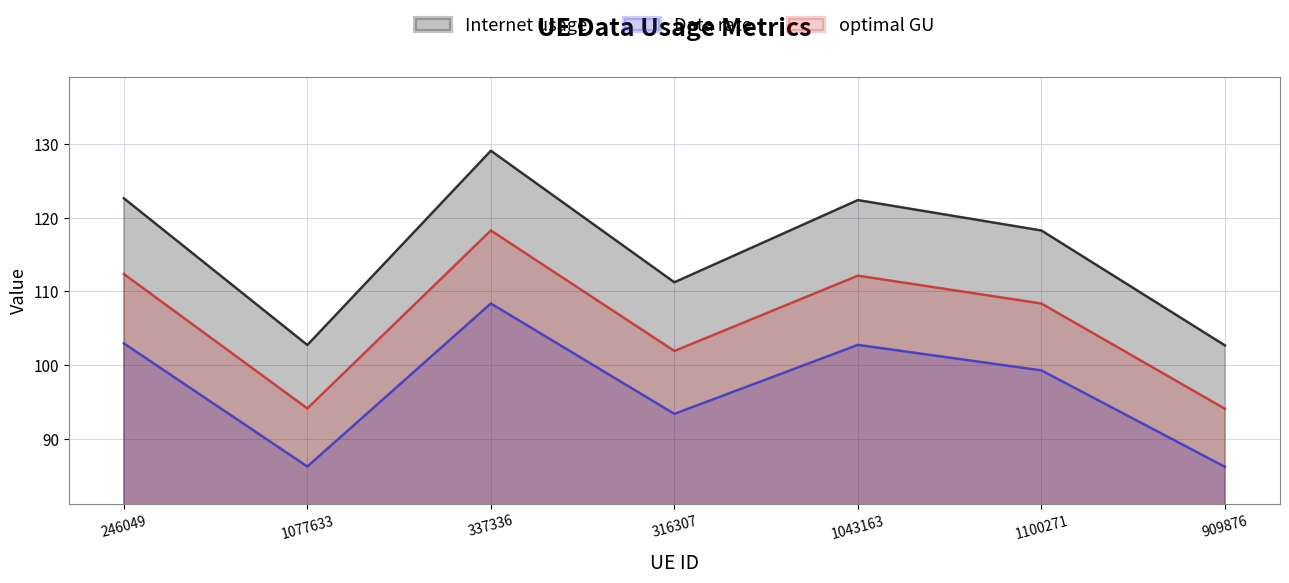

Where is the first local maximum for Data rate?

337336